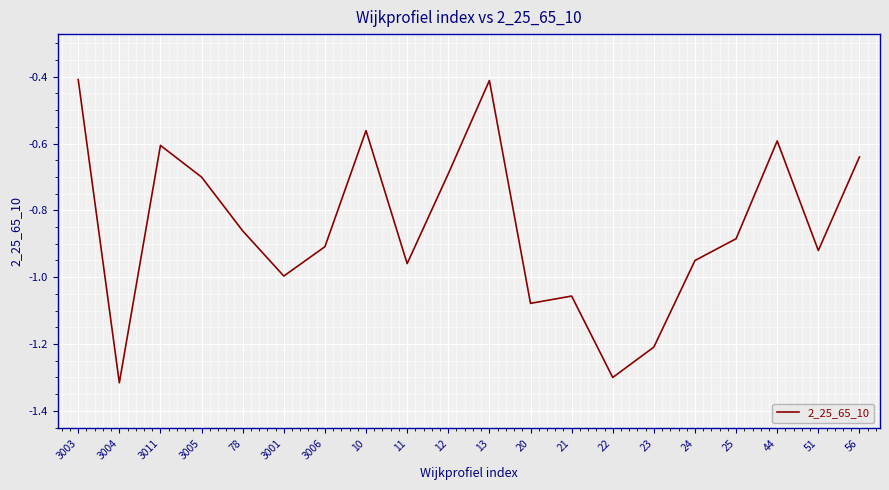

What position from the left is 44?

18